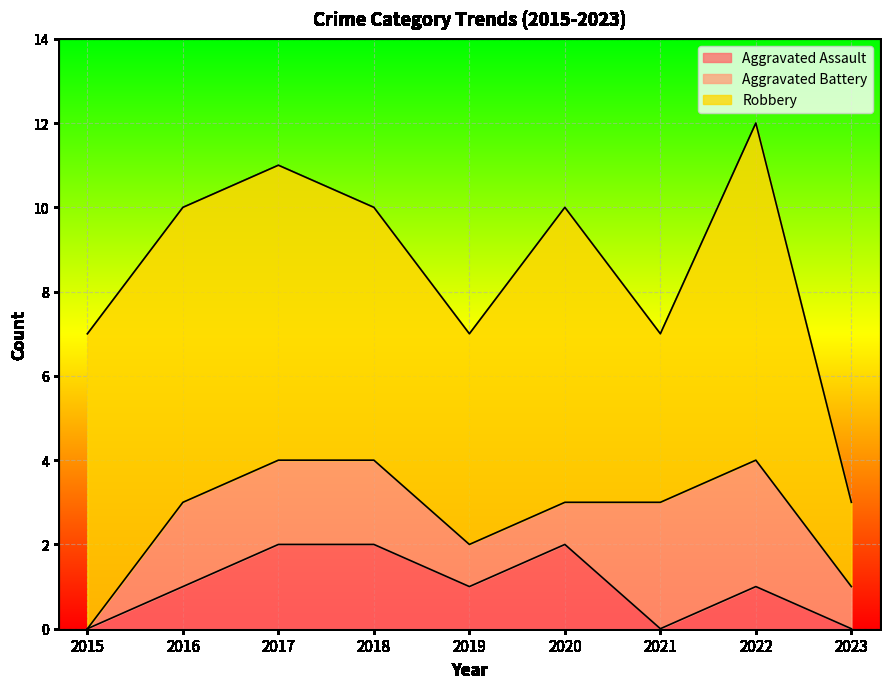

At which label does Aggravated Battery reach its peak?

2021